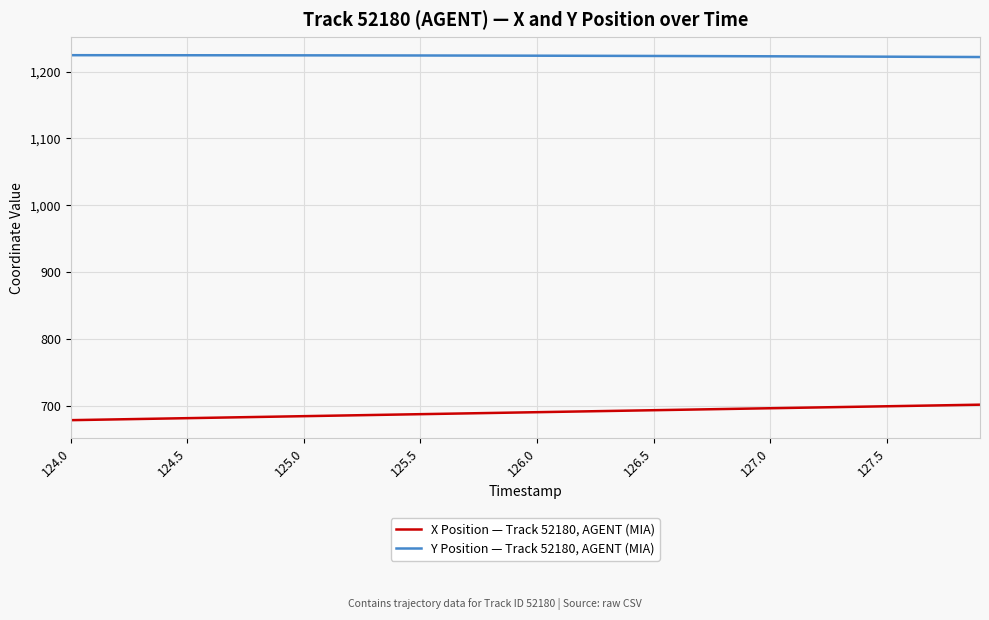

What is the maximum value for X Position — Track 52180, AGENT (MIA)?

702.2